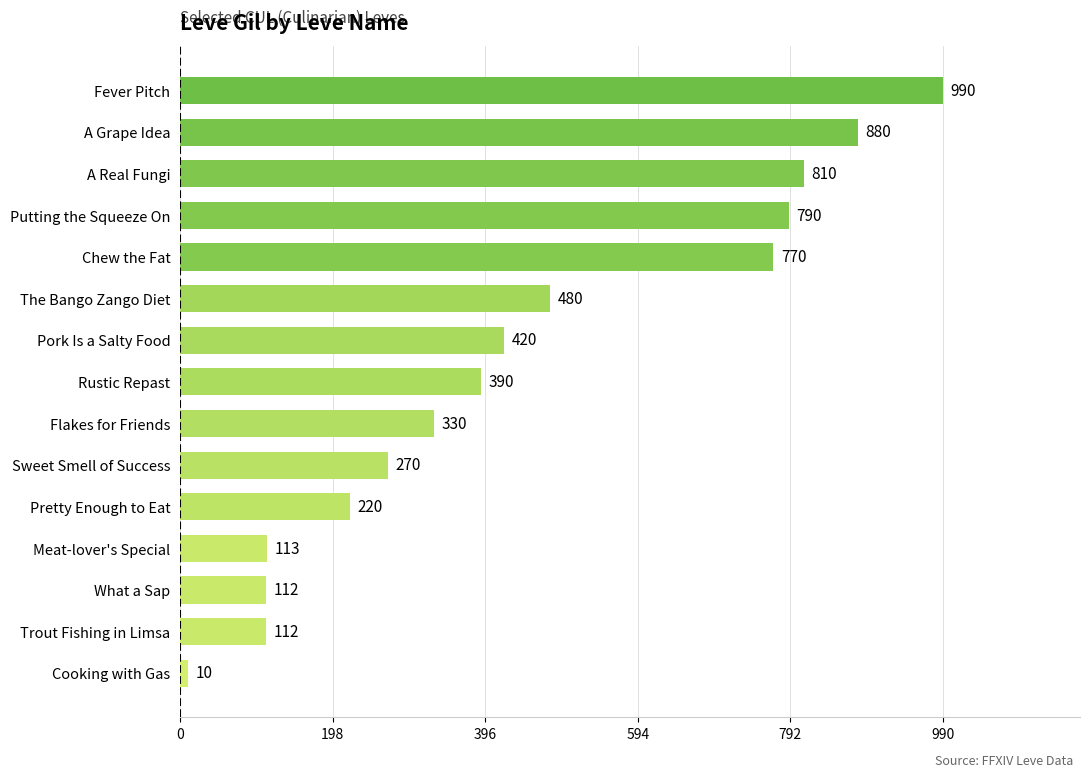

At which label is the value closest to 500?

The Bango Zango Diet